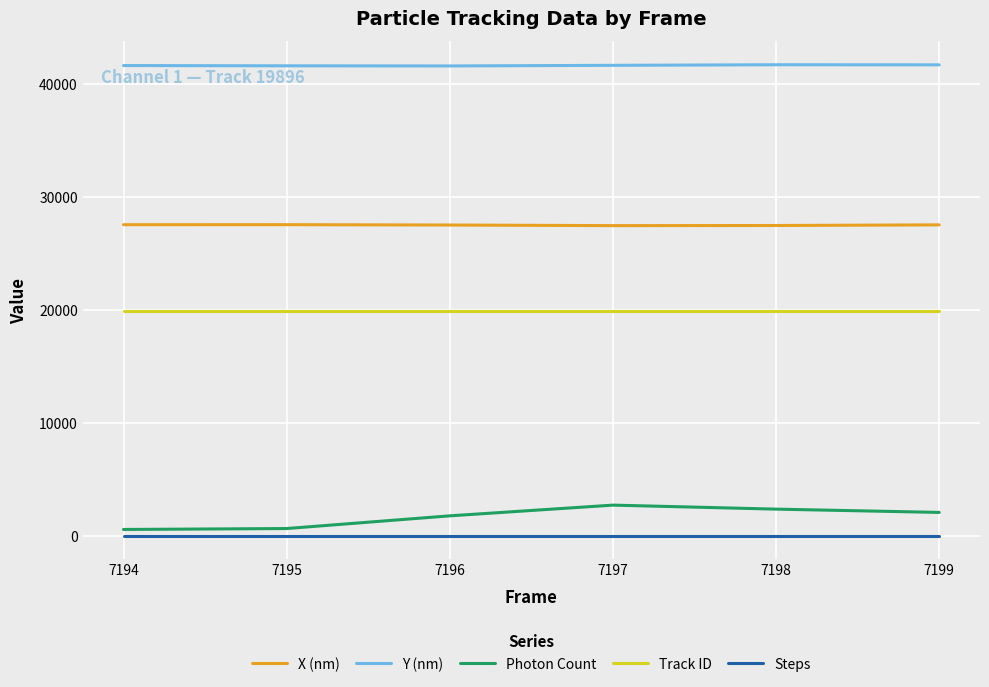

At how many categories does at least one series exceed 38792?

6